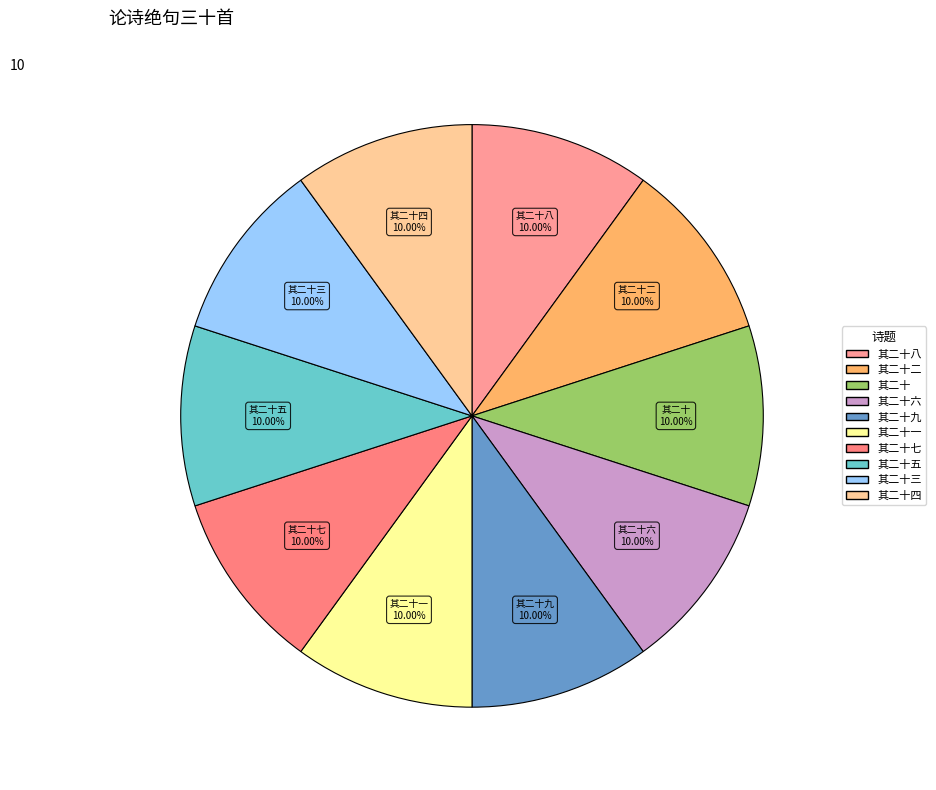

How many segments does this pie chart have?

10